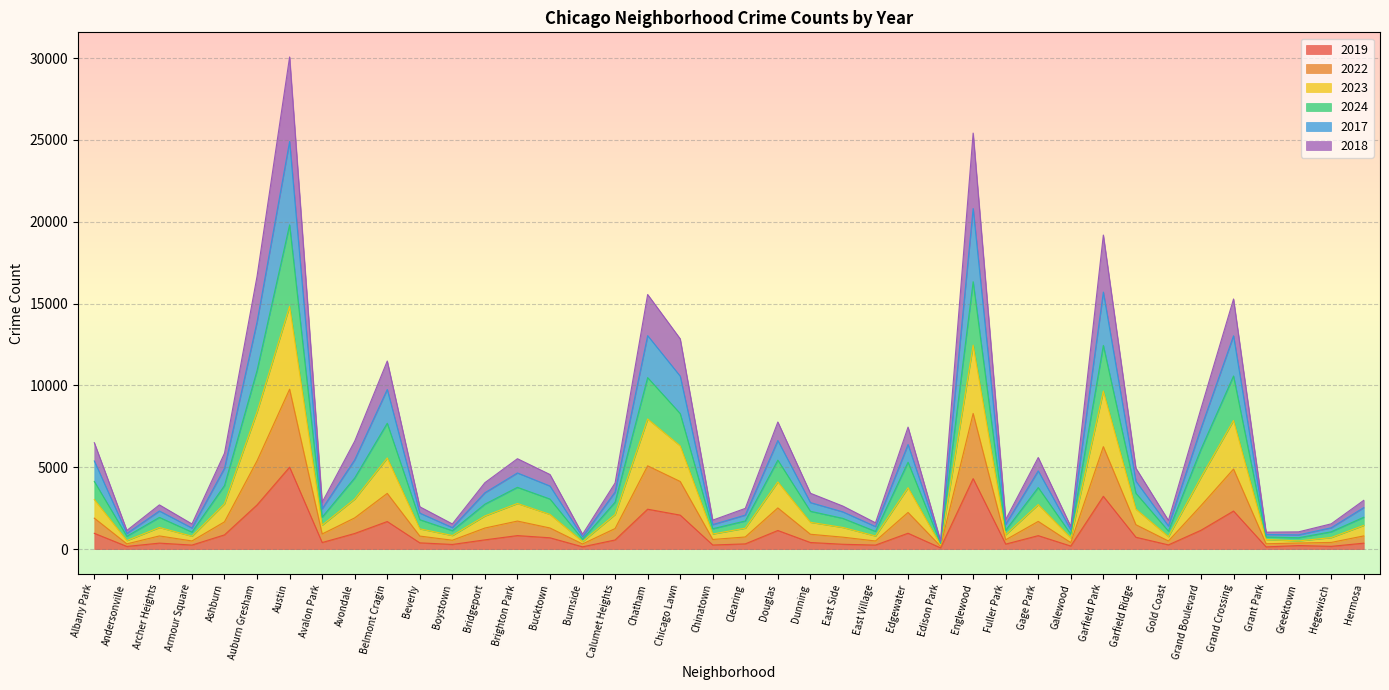

What is the total value across all series at Ashburn?

5863